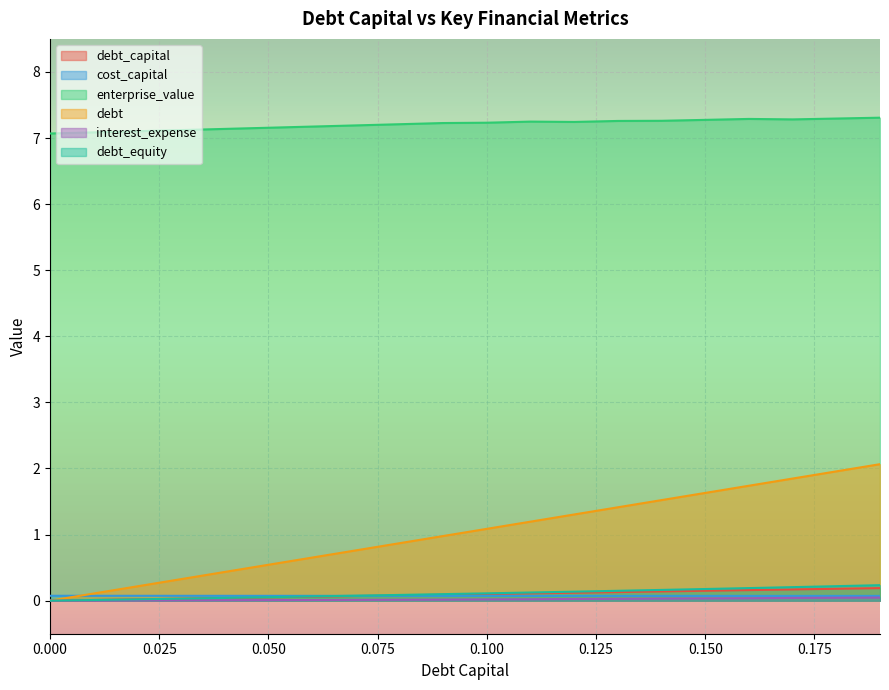

Reading left to right, extract all data points from this chart.

debt_capital: 0.0	0.0	0.0	0.0	0.0	0.1	0.1	0.1	0.1	0.1	0.1	0.1	0.1	0.1	0.1	0.1	0.2	0.2	0.2	0.2
cost_capital: 0.1	0.1	0.1	0.1	0.1	0.1	0.1	0.1	0.1	0.1	0.1	0.1	0.1	0.1	0.1	0.1	0.1	0.1	0.1	0.1
enterprise_value: 7.1	7.1	7.1	7.1	7.1	7.2	7.2	7.2	7.2	7.2	7.2	7.2	7.2	7.3	7.3	7.3	7.3	7.3	7.3	7.3
debt: 0.0	0.1	0.2	0.3	0.4	0.5	0.7	0.8	0.9	1.0	1.1	1.2	1.3	1.4	1.5	1.6	1.7	1.8	2.0	2.1
interest_expense: 0.0	0.0	0.0	0.0	0.0	0.0	0.0	0.0	0.0	0.0	0.0	0.0	0.0	0.0	0.0	0.0	0.0	0.0	0.0	0.0
debt_equity: 0.0	0.0	0.0	0.0	0.0	0.1	0.1	0.1	0.1	0.1	0.1	0.1	0.1	0.1	0.2	0.2	0.2	0.2	0.2	0.2